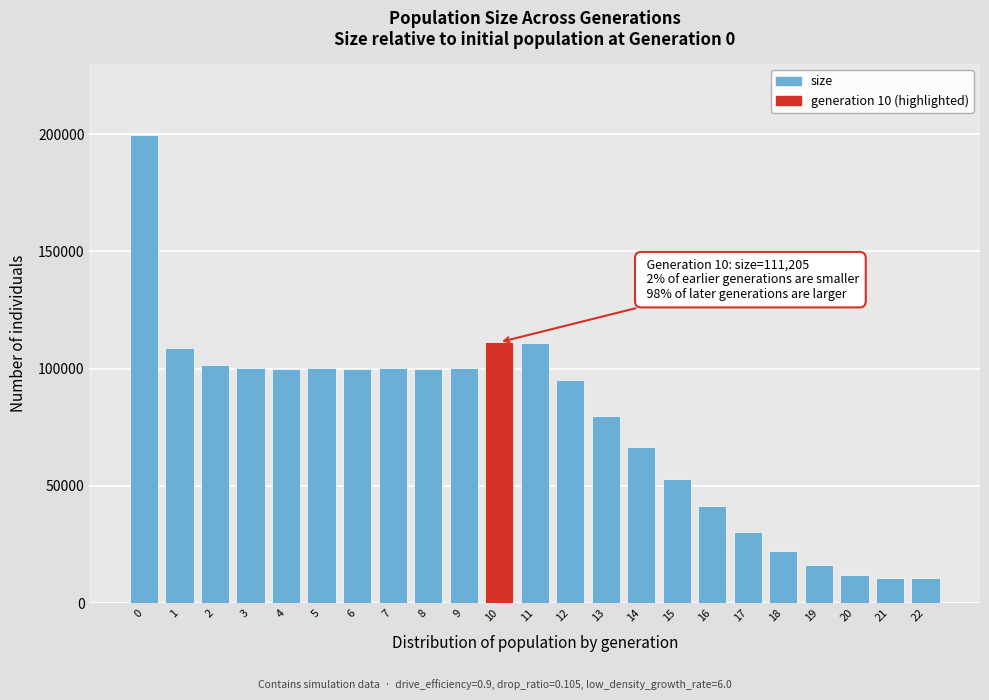

Is it true that the value at 3 is 149479?

False